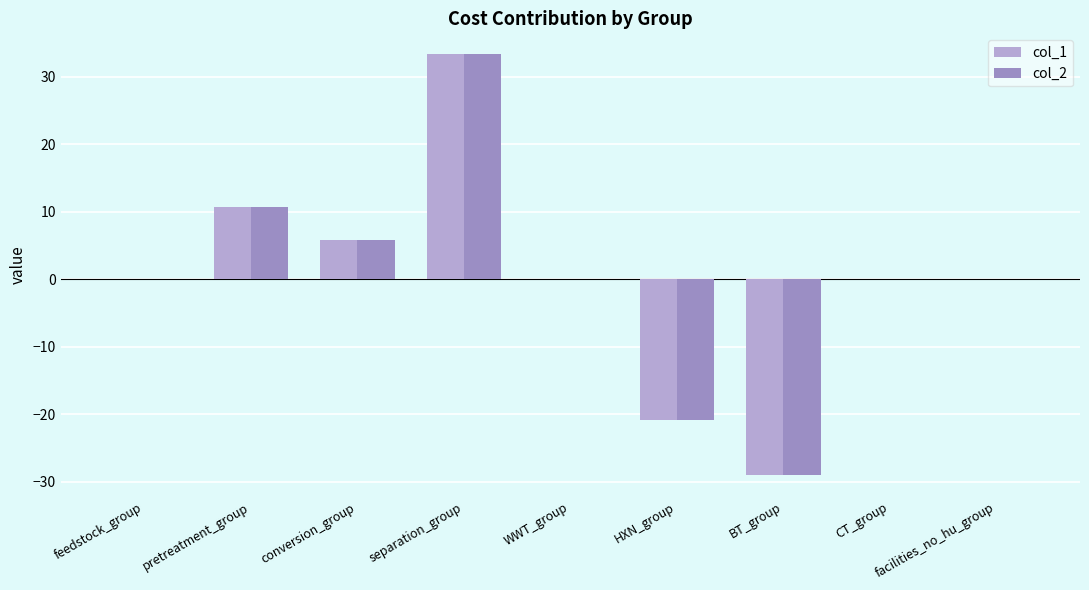

How many data points does each series have?

9